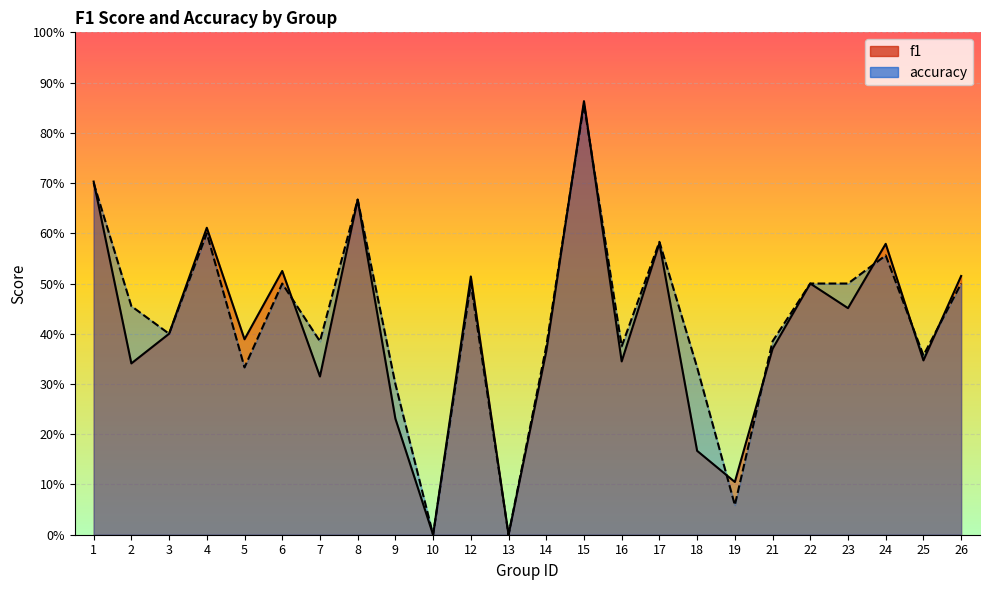

How many intersections are there between f1 and accuracy?

9